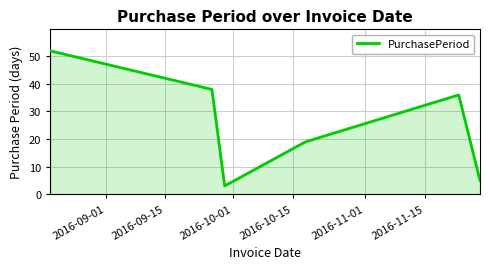

What is the greatest value displayed?

52